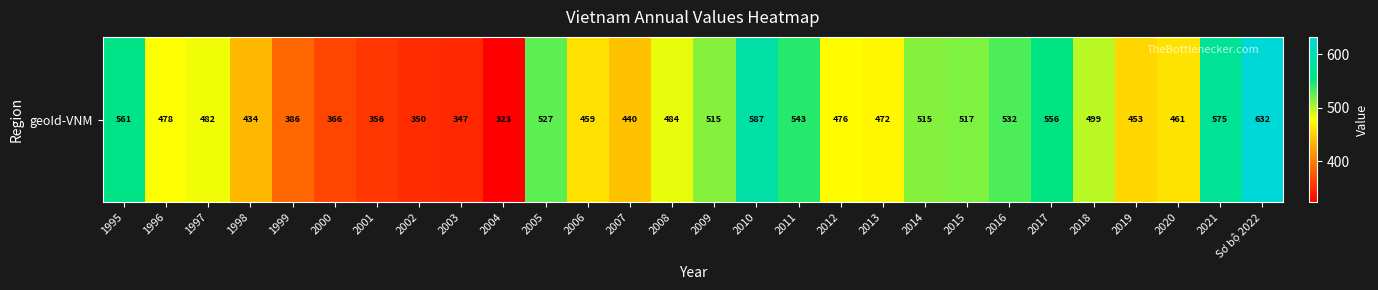

At which category does the chart reach its peak across all series?

Sơ bộ 2022